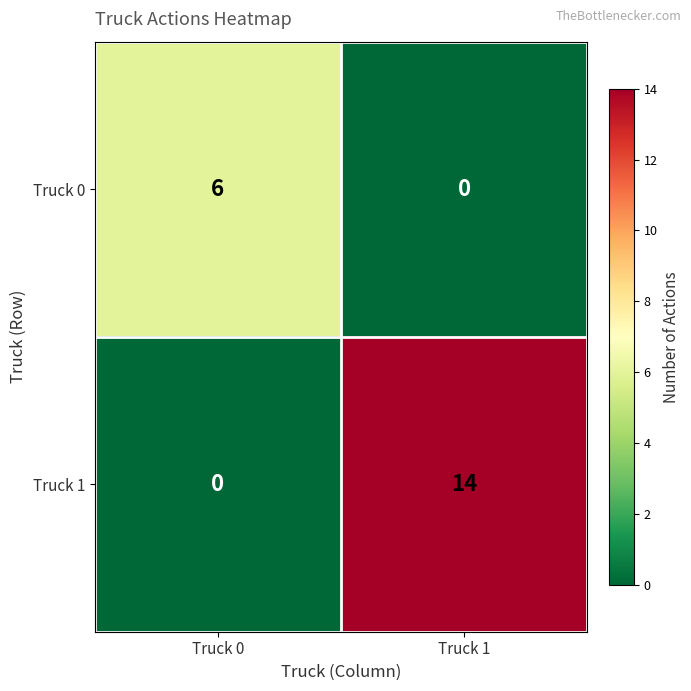

What is the difference between the maximum and minimum values in the Truck 1 series?

14